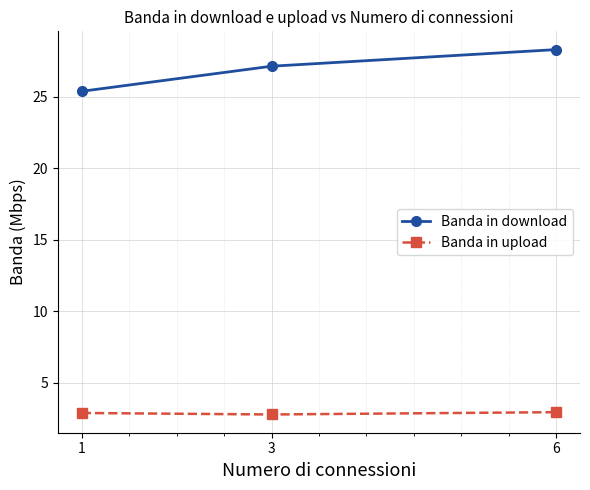

What is the highest value of the Banda in download series?

28.3